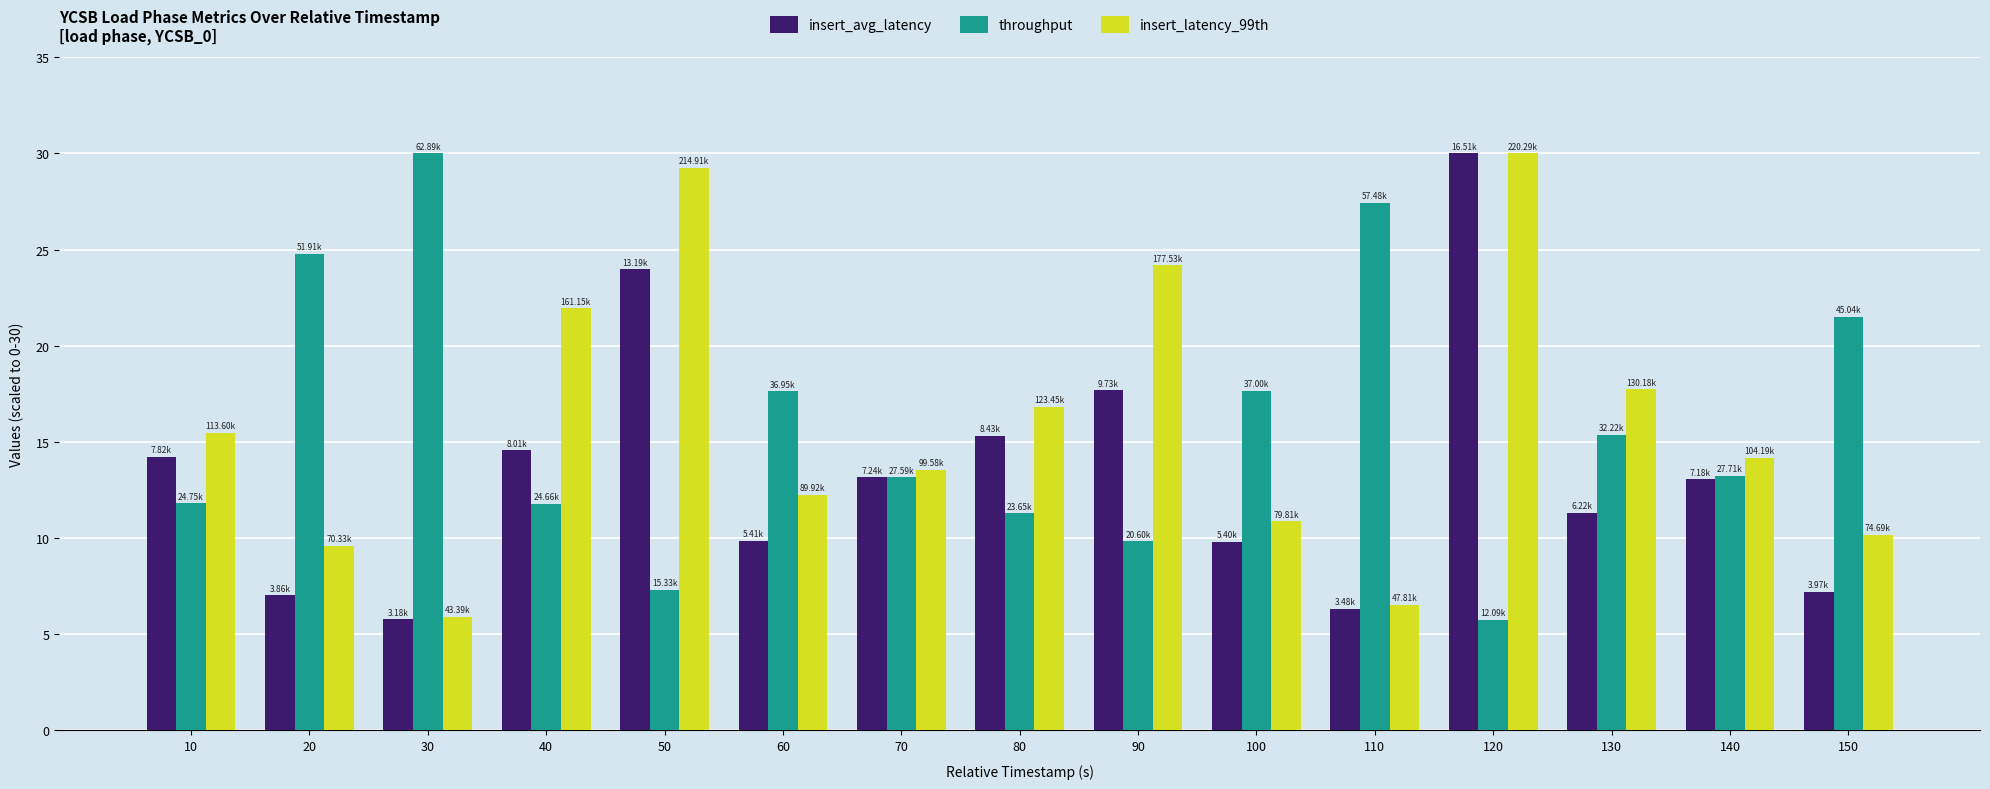

What is the difference between the maximum and minimum values in the insert_avg_latency series?

24.2